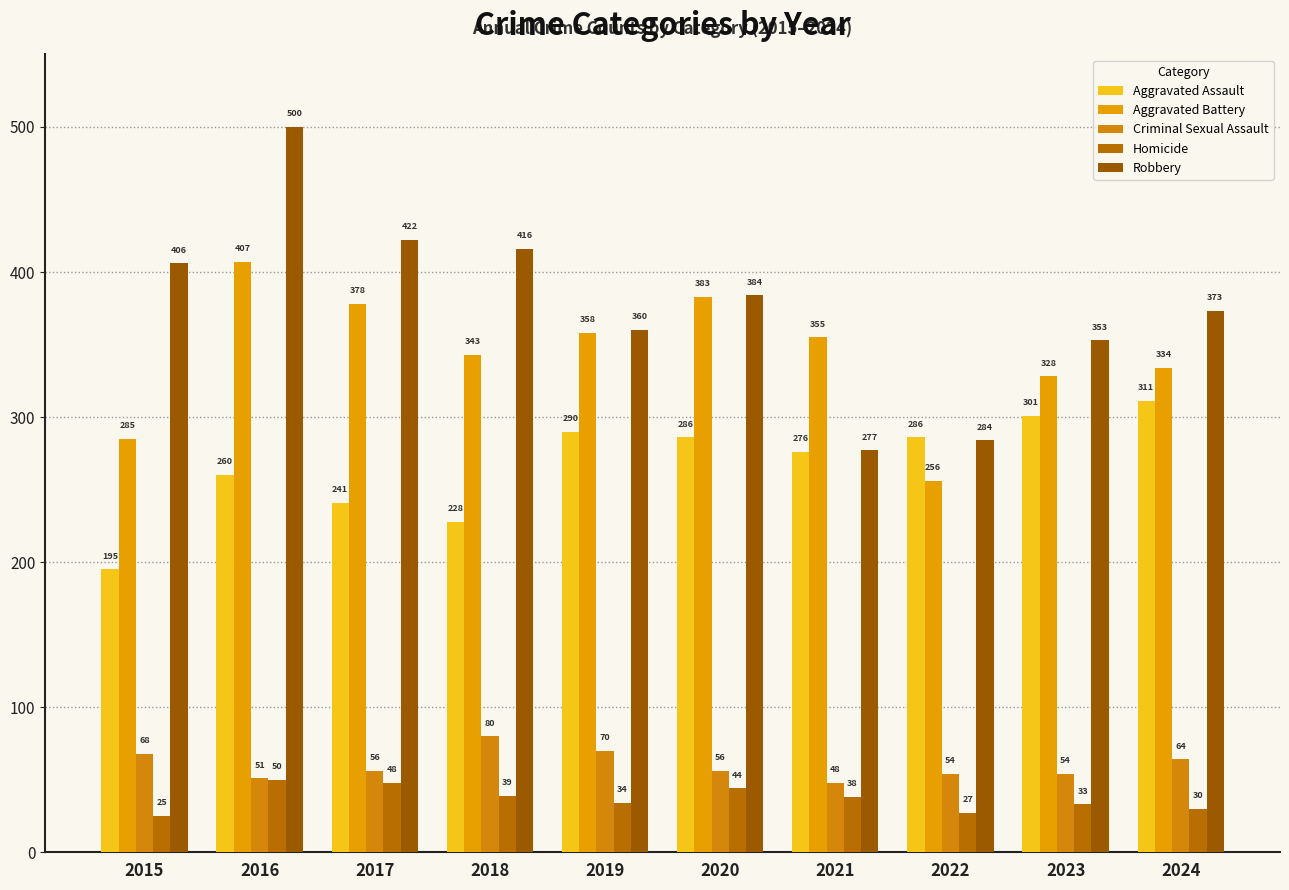

What is the value of the Aggravated Assault bar at the 2nd from the left?

260